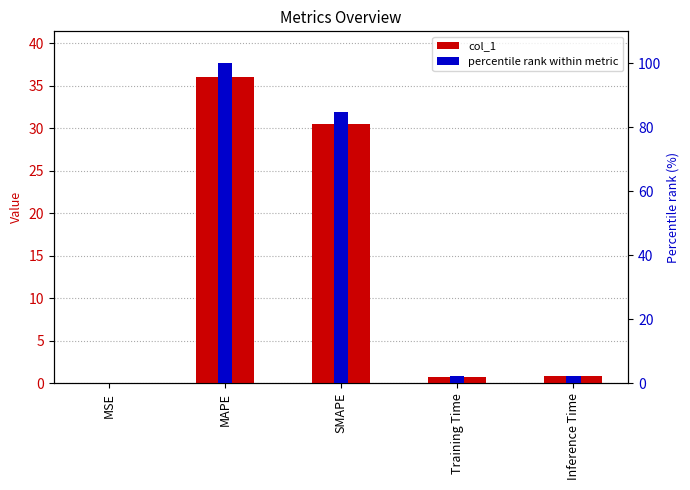

What position from the right is MSE?

5